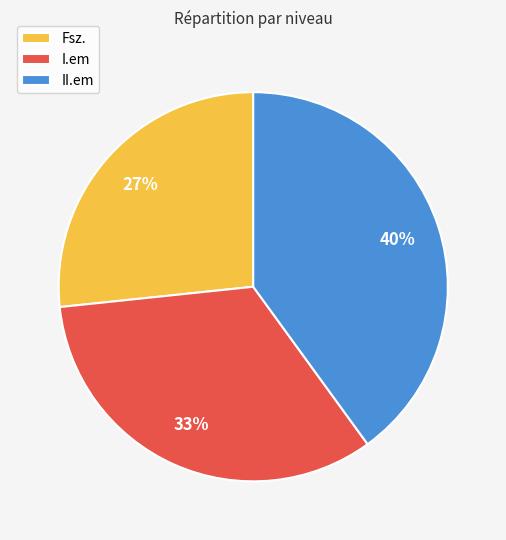

Combined, do II.em and Fsz. account for over 50%?

Yes